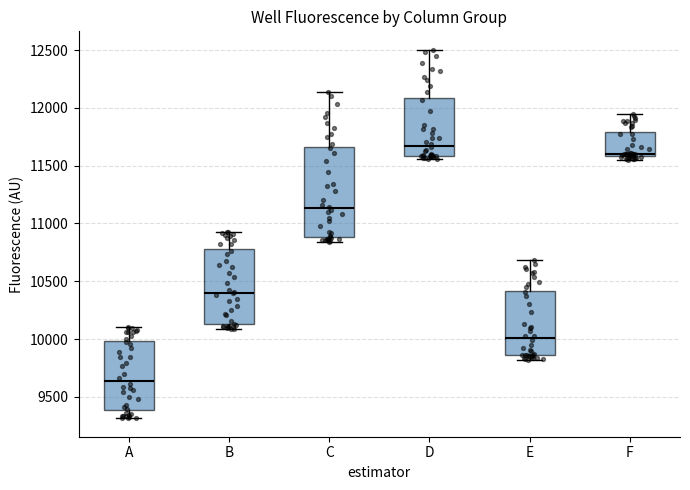

Where is the upper edge of the box for A on the y-axis? The values are not printed on the chart, so give them approximately, as read against the axis.

10000